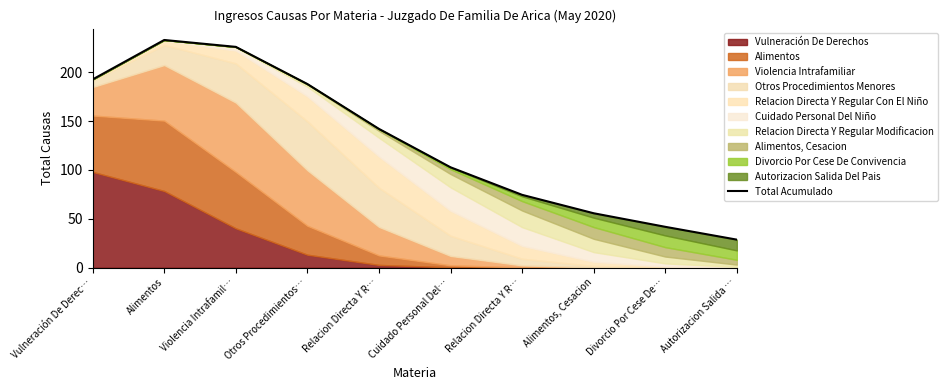

List the labels in order of value, largest first.

Alimentos, Violencia Intrafamil…, Vulneración De Derec…, Otros Procedimientos…, Relacion Directa Y R…, Cuidado Personal Del…, Relacion Directa Y R…, Alimentos, Cesacion, Divorcio Por Cese De…, Autorizacion Salida …